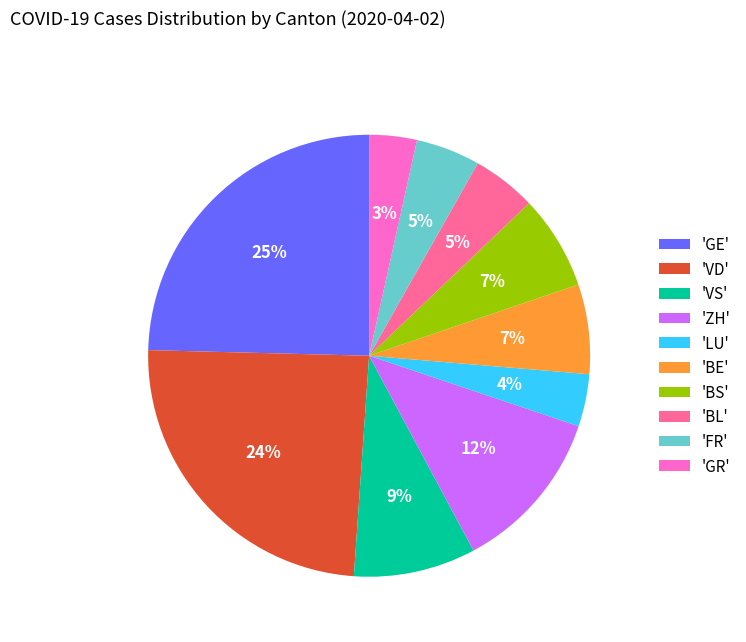

To the nearest percent, what portion does 'BS' represent?

7%